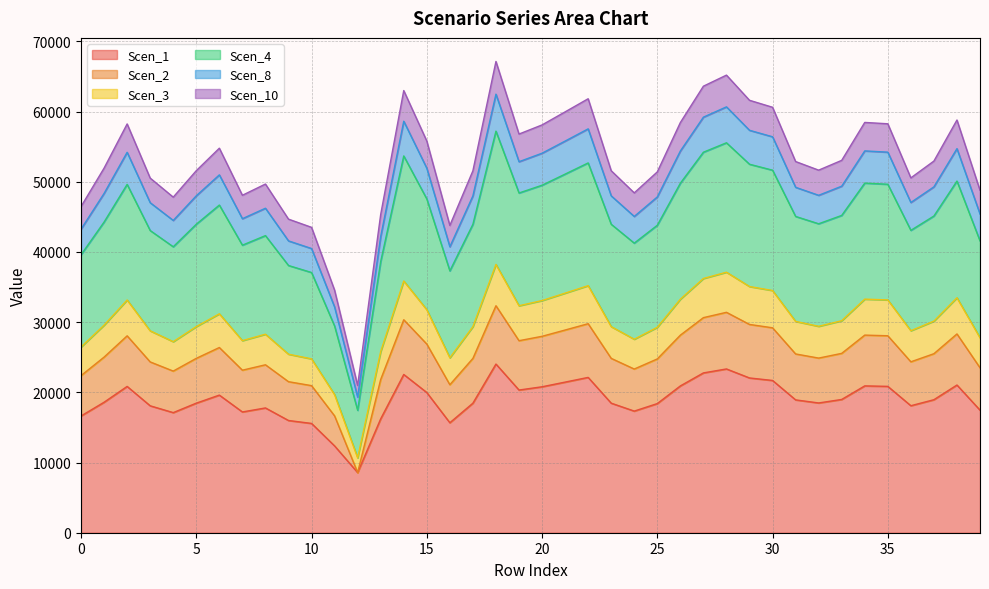

What is the total value across all series at 15?

55800.6